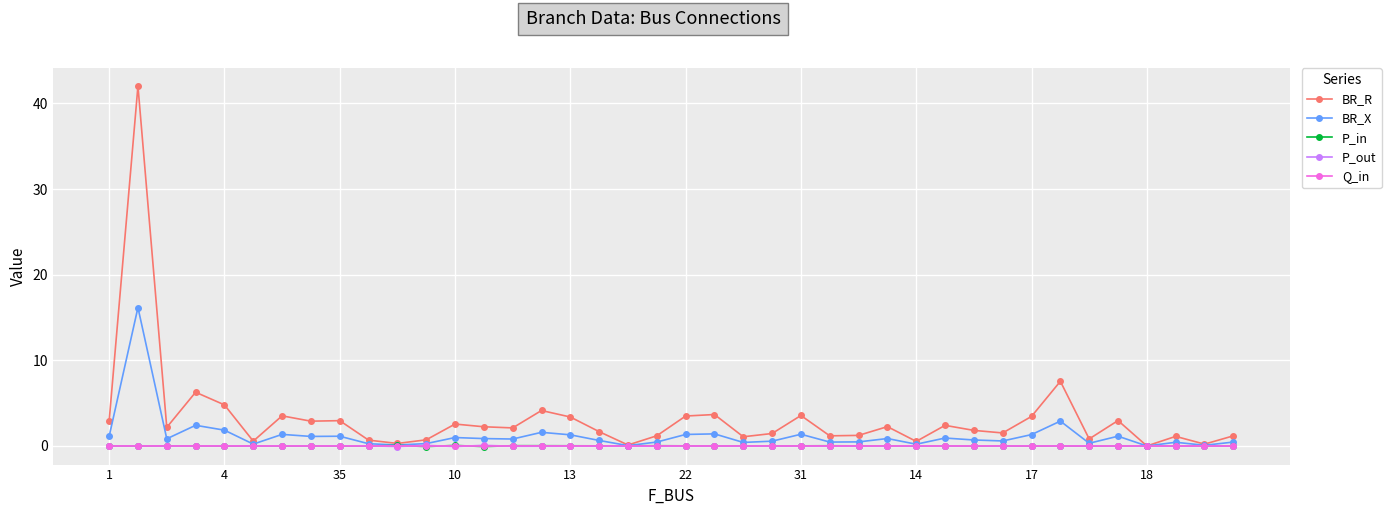

Which series has the largest range (max minus min)?

BR_R